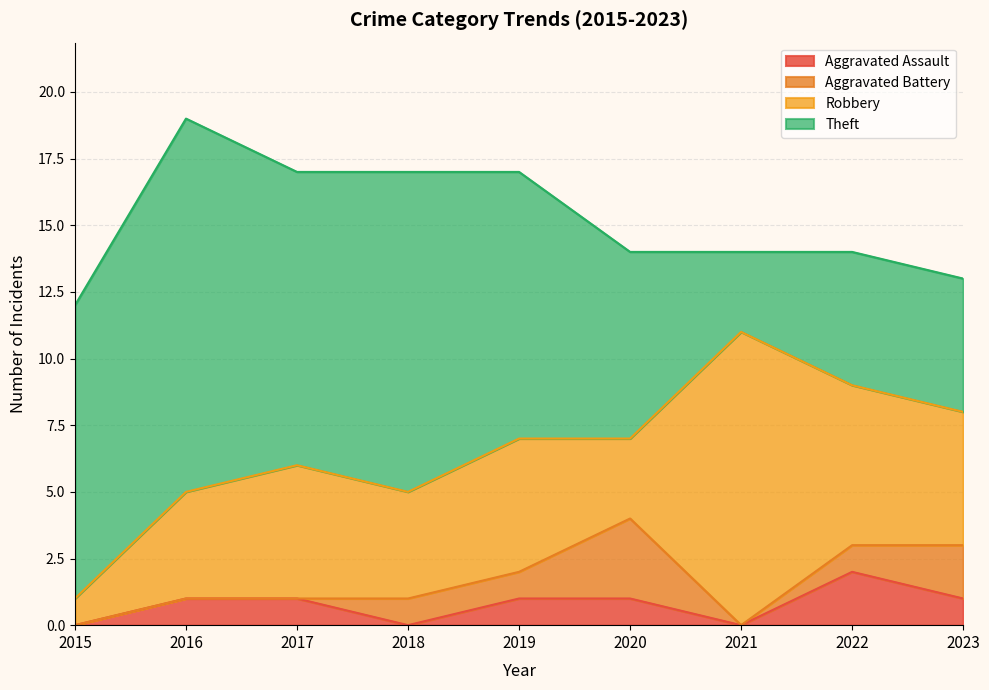

Is the value of Aggravated Battery at 2019 greater than the value of Robbery at 2021?

No